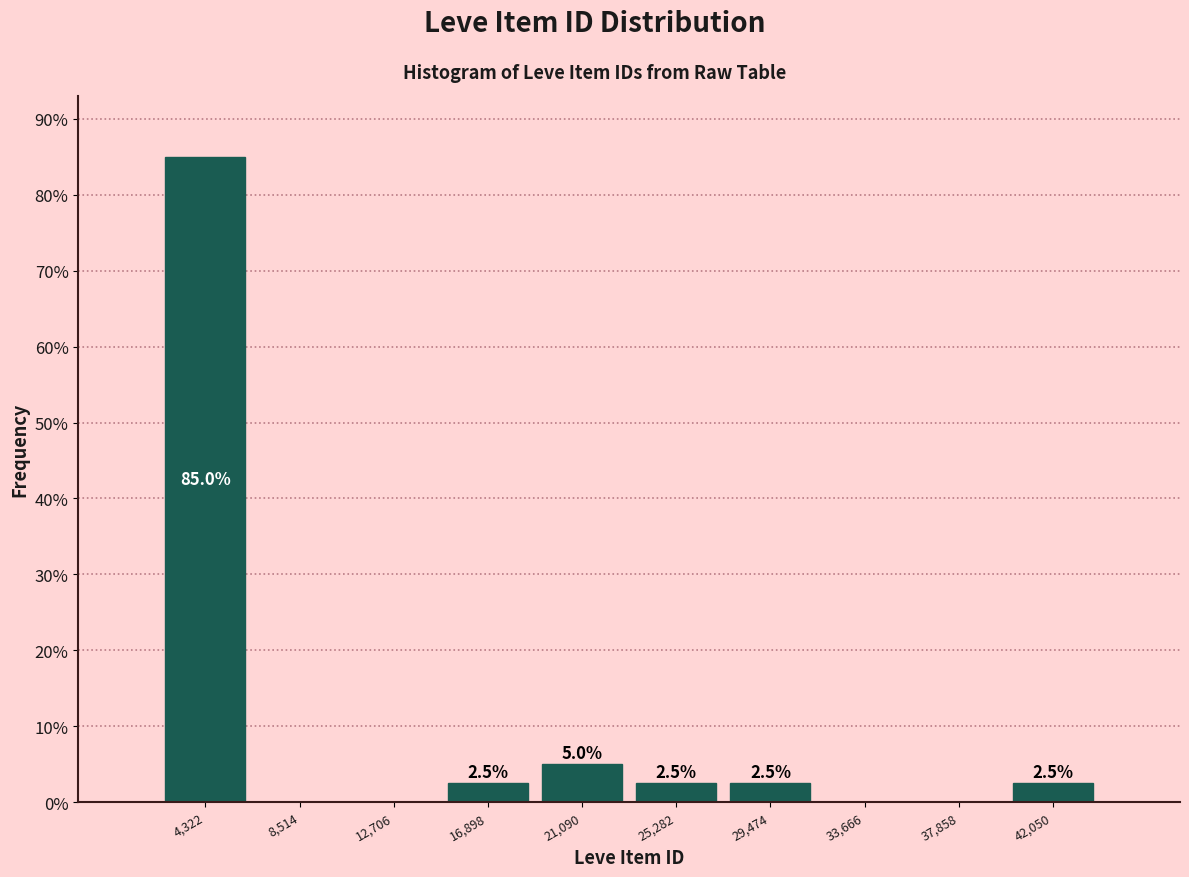

Over which range of the x-axis is the bar tallest?

2000 to 6500